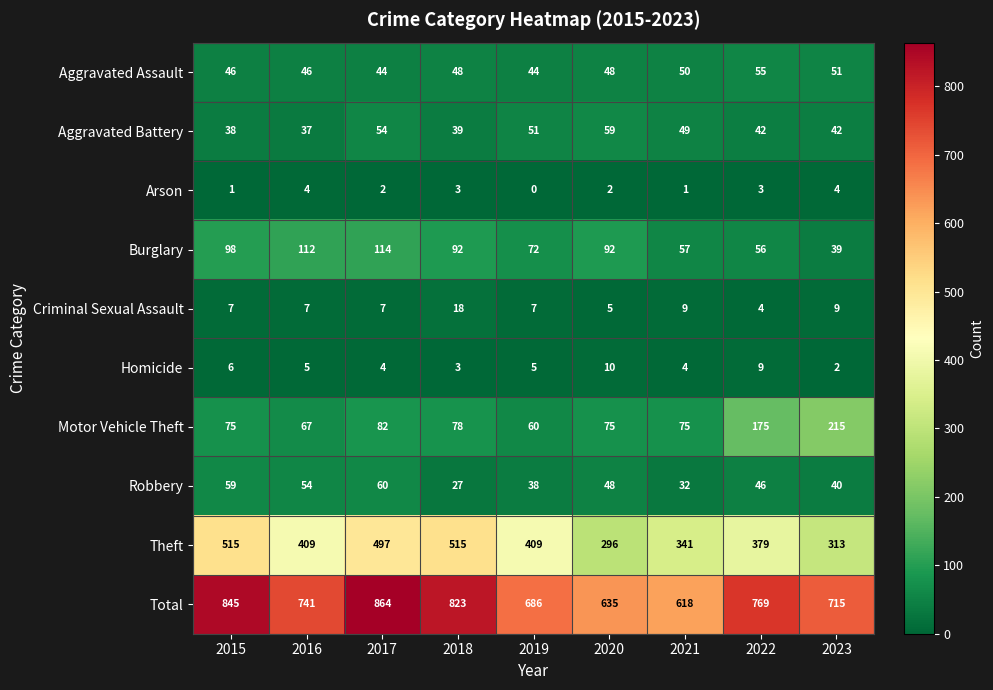

What is the difference between the highest and lowest values at 2019?

686